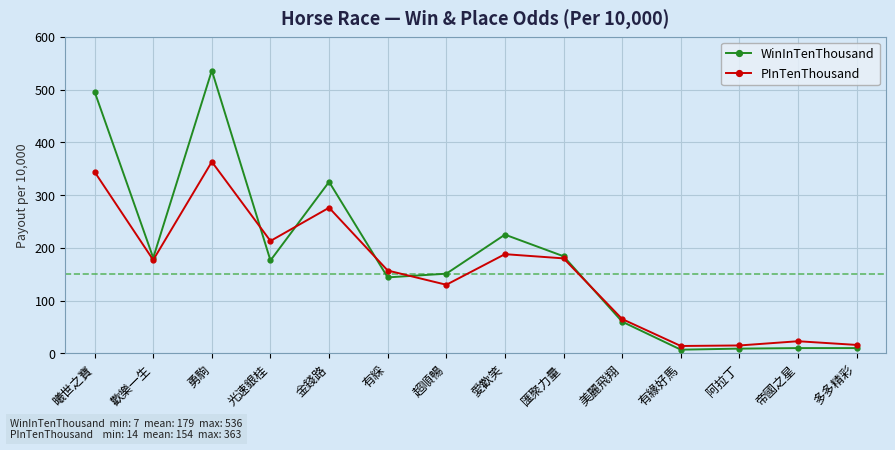

What is the value of the PInTenThousand point at the 9th from the left?

180